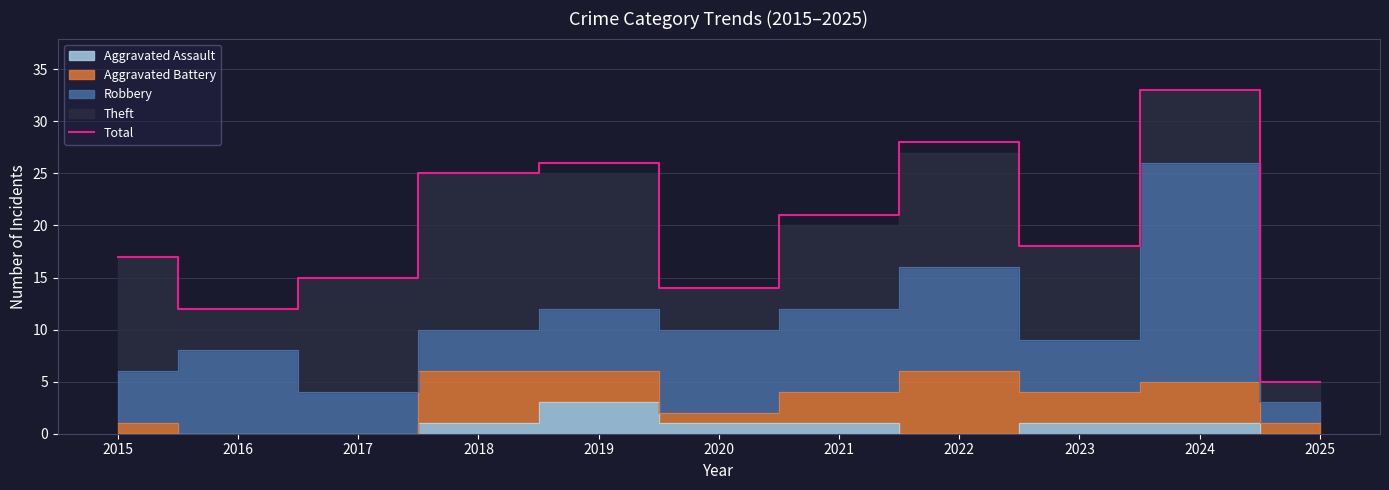

How many lines are shown in the chart?

1